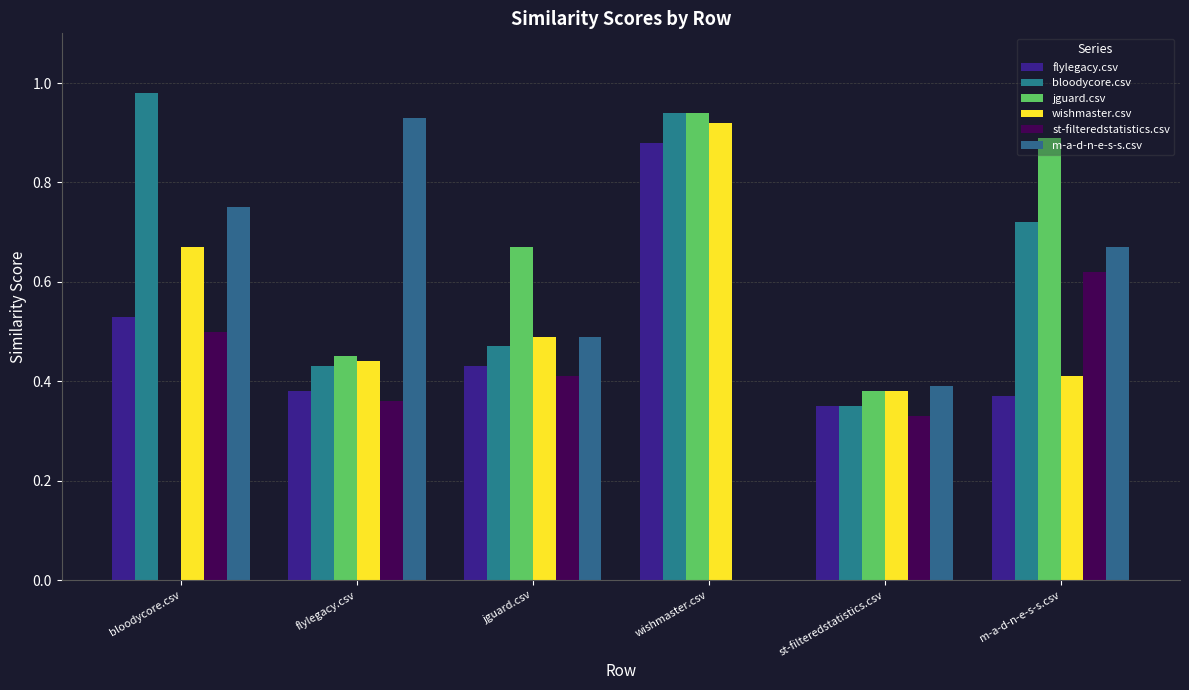

At which category is the sum across all series the highest?

m-a-d-n-e-s-s.csv